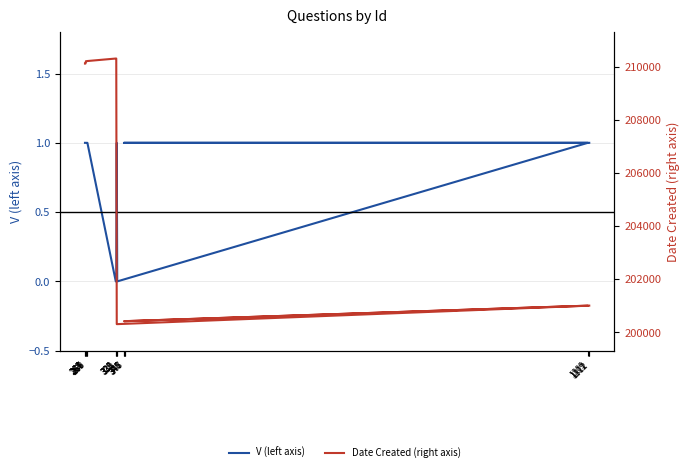

List the series in order of their peak value, highest first.

Date Created (right axis), V (left axis)